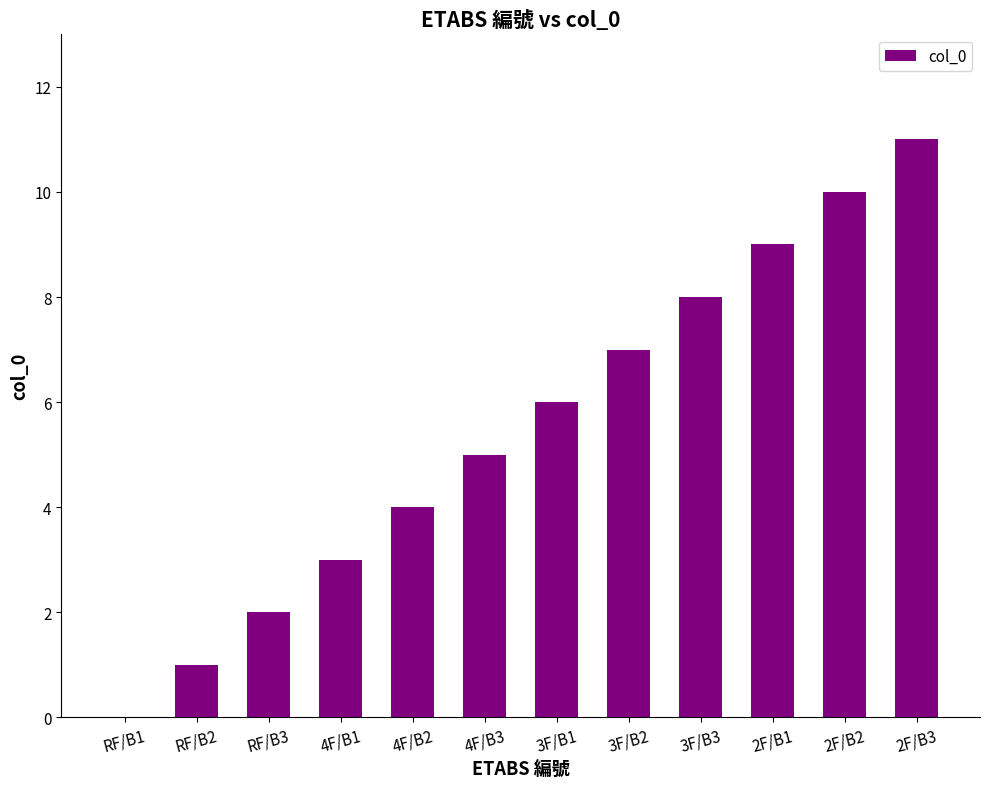

What is the greatest value displayed?

11